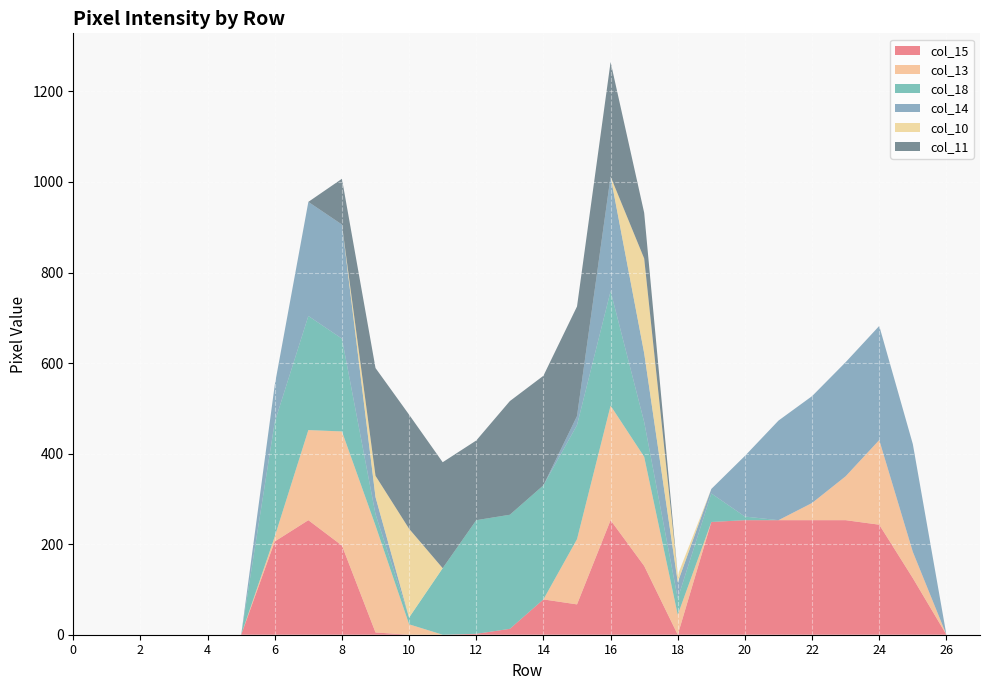

Reading left to right, extract all data points from this chart.

col_15: 0=0	1=0	2=0	3=0	4=0	5=0	6=206	7=253	8=197	9=5	10=0	11=0	12=2	13=13	14=78	15=67	16=253	17=152	18=0	19=249	20=253	21=253	22=253	23=253	24=243	25=125	26=0	27=0
col_13: 0=0	1=0	2=0	3=0	4=0	5=0	6=11	7=199	8=252	9=236	10=23	11=0	12=0	13=0	14=0	15=144	16=253	17=241	18=44	19=0	20=0	21=0	22=38	23=97	24=187	25=58	26=0	27=0
col_18: 0=0	1=0	2=0	3=0	4=0	5=0	6=253	7=252	8=205	9=25	10=15	11=147	12=251	13=252	14=252	15=252	16=253	17=77	18=36	19=63	20=8	21=0	22=0	23=0	24=0	25=0	26=0	27=0
col_14: 0=0	1=0	2=0	3=0	4=0	5=0	6=82	7=252	8=252	9=38	10=0	11=0	12=0	13=0	14=0	15=20	16=253	17=152	18=36	19=10	20=134	21=220	22=236	23=252	24=252	25=238	26=0	27=0
col_10: 0=0	1=0	2=0	3=0	4=0	5=0	6=0	7=0	8=0	9=47	10=196	11=0	12=0	13=0	14=0	15=0	16=0	17=209	18=16	19=0	20=0	21=0	22=0	23=0	24=0	25=0	26=0	27=0
col_11: 0=0	1=0	2=0	3=0	4=0	5=0	6=0	7=0	8=101	9=238	10=252	11=234	12=176	13=251	14=242	15=242	16=253	17=101	18=0	19=0	20=0	21=0	22=0	23=0	24=0	25=0	26=0	27=0